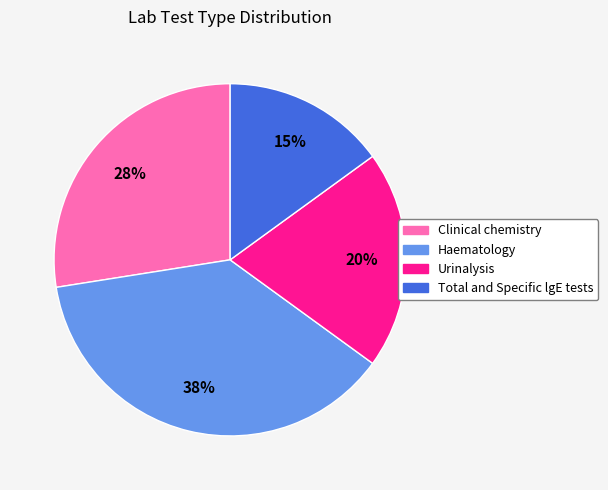

What percentage is the Total and Specific lgE tests slice, to the nearest percent?

15%